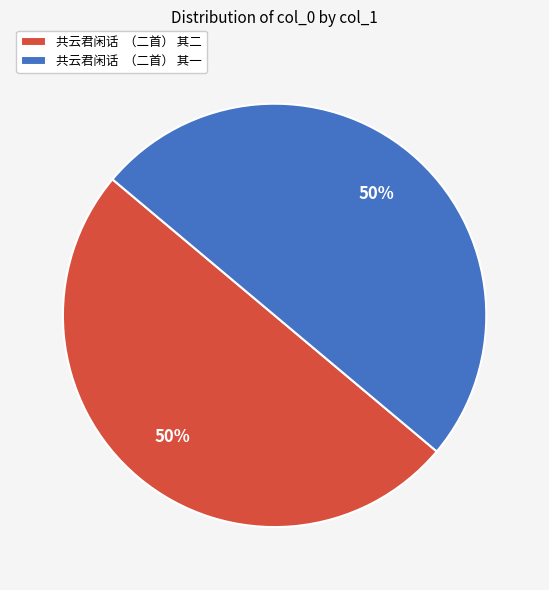

To the nearest percent, what is the average slice percentage?

50%